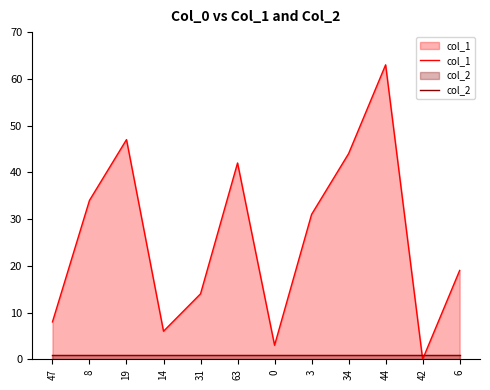

Where is the first local minimum for col_1?

14